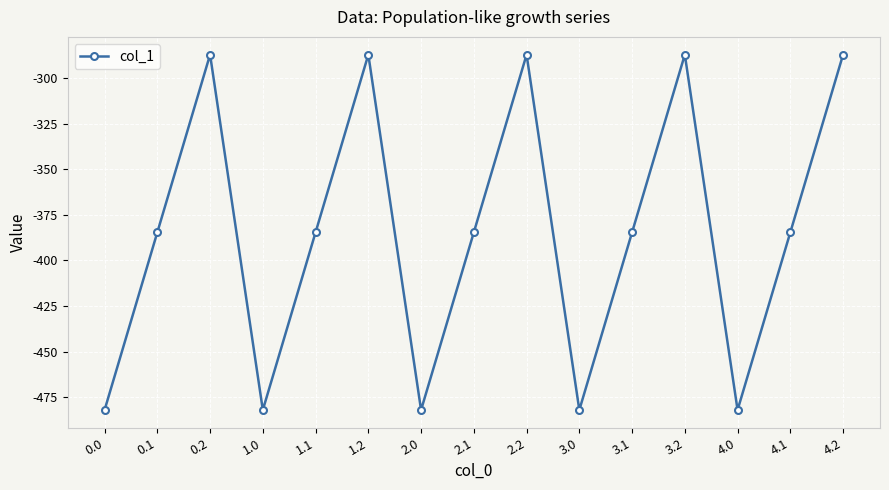

Is this an area chart (filled region under the line)?

No